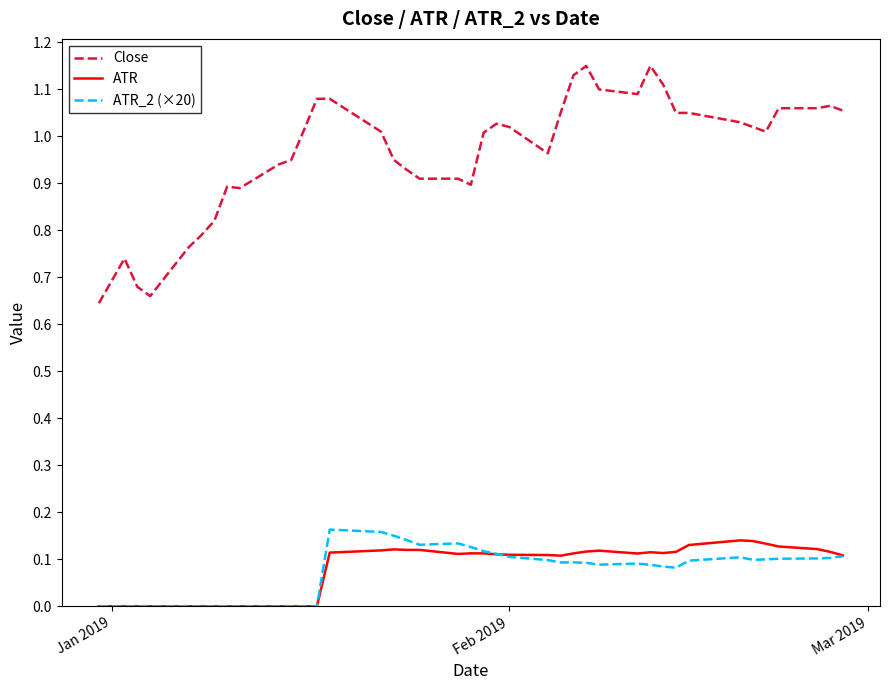

Which series has the largest total across all categories?

Close